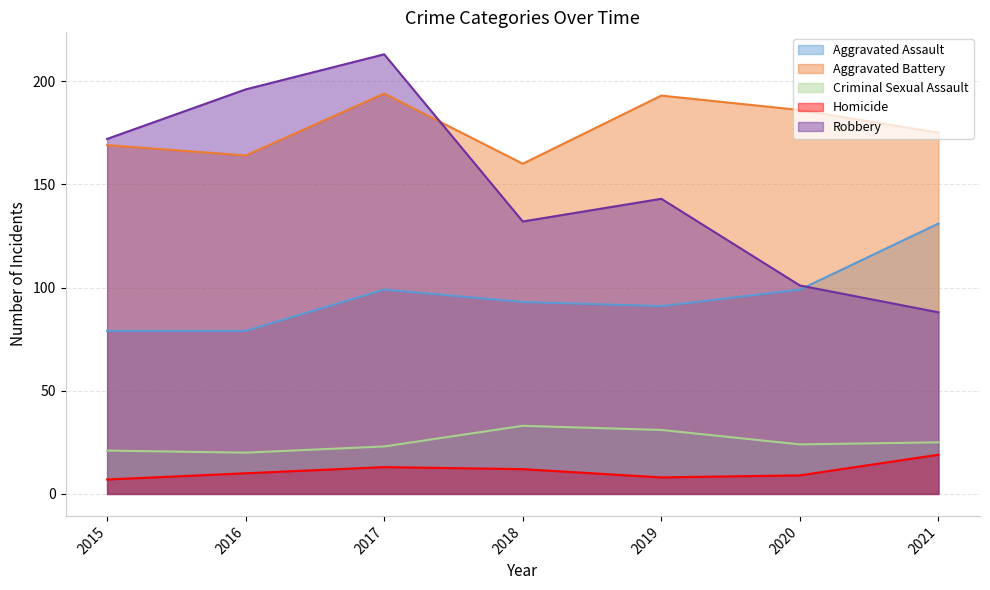

True or false: Robbery has more than 2 interior local peaks.

False